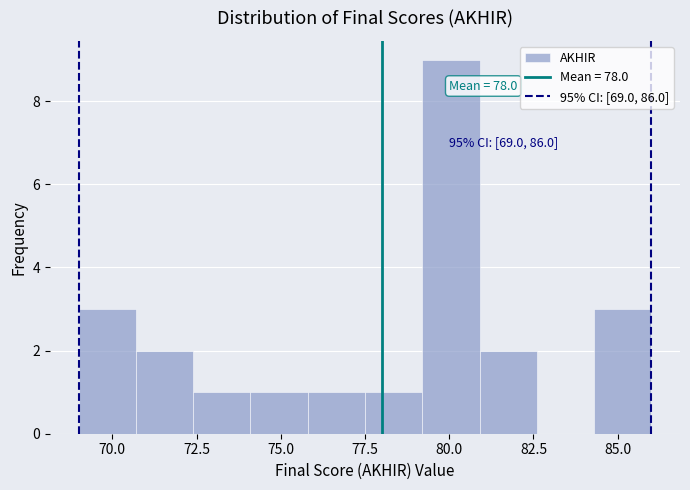

Around what value on the x-axis is the tallest bar? Give the approximate position of its centre, as read against the axis.

80.0